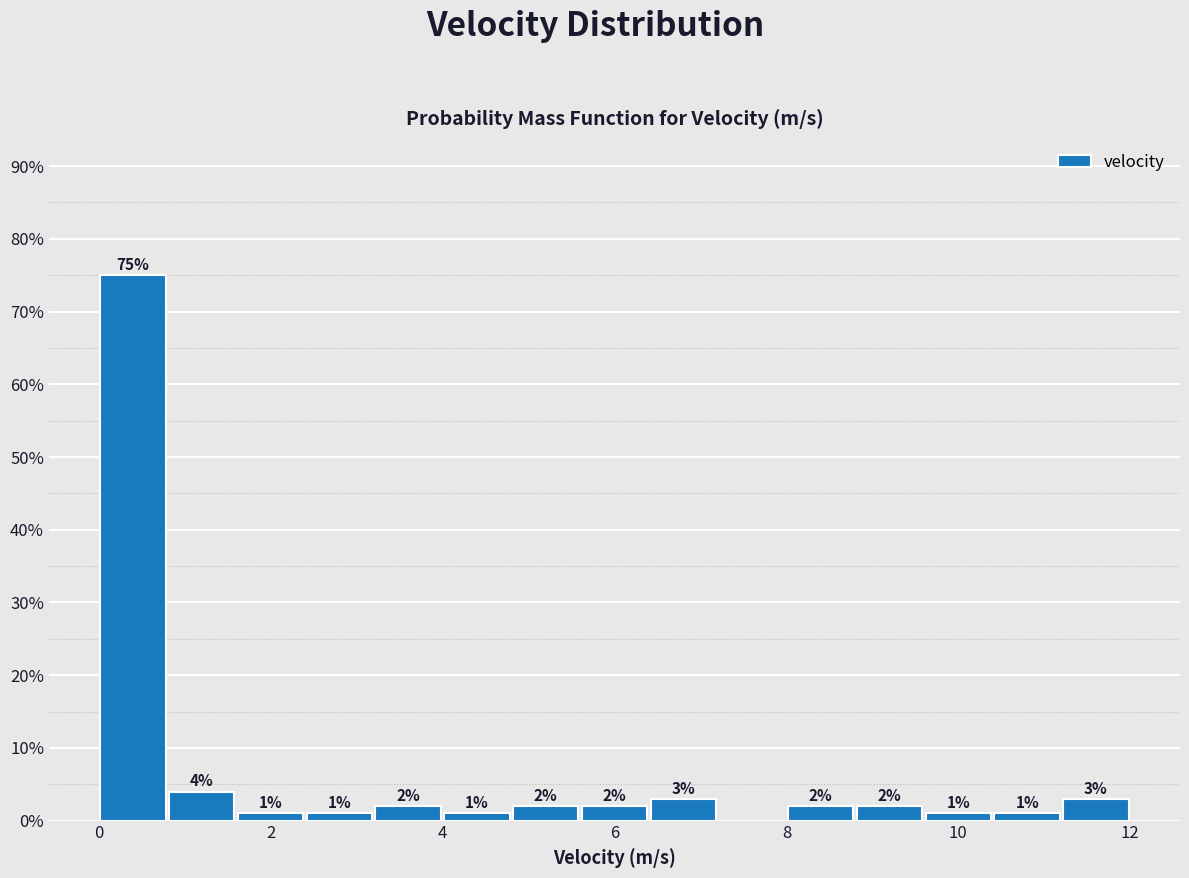

Which range on the x-axis has the tallest bar?

0.0 to 0.8